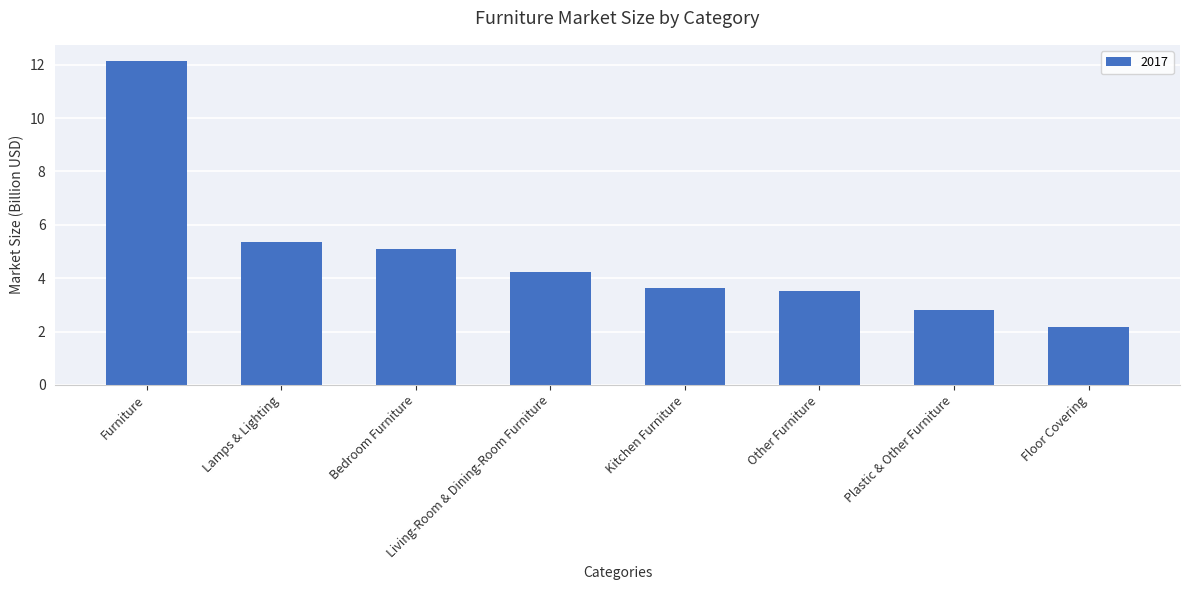

Is it true that the value at Lamps & Lighting is 5.3?

True